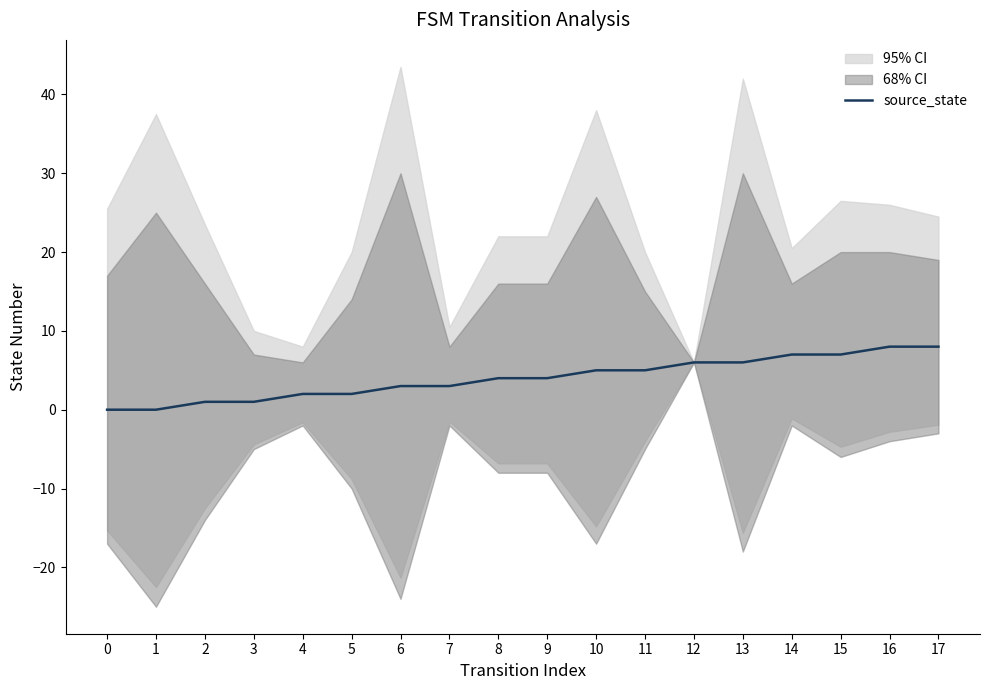

Reading left to right, transcribe all the data shown in this chart.

0	0	1	1	2	2	3	3	4	4	5	5	6	6	7	7	8	8